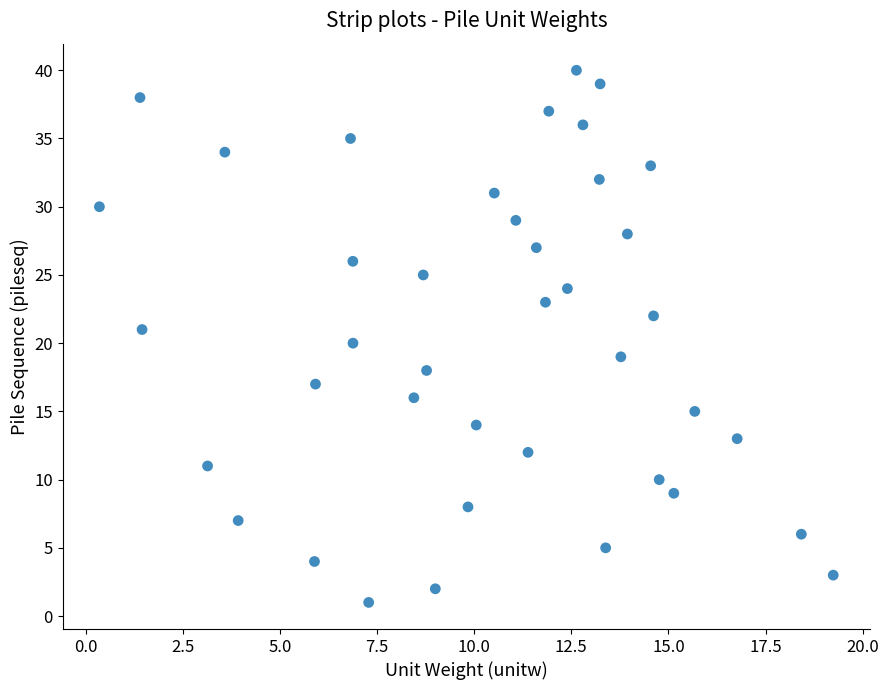

What is the range of Y values (max minus min)?

39